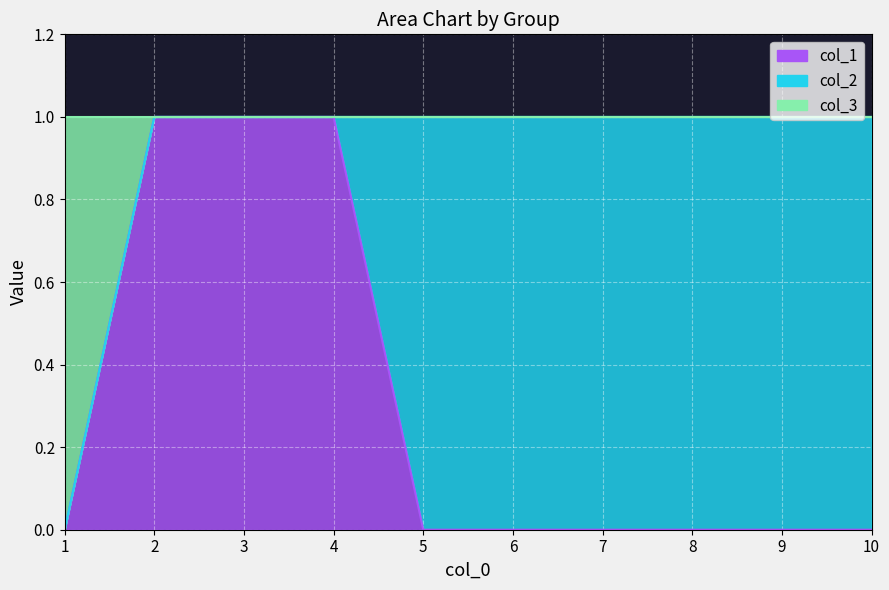

Which series has the widest spread of values?

2